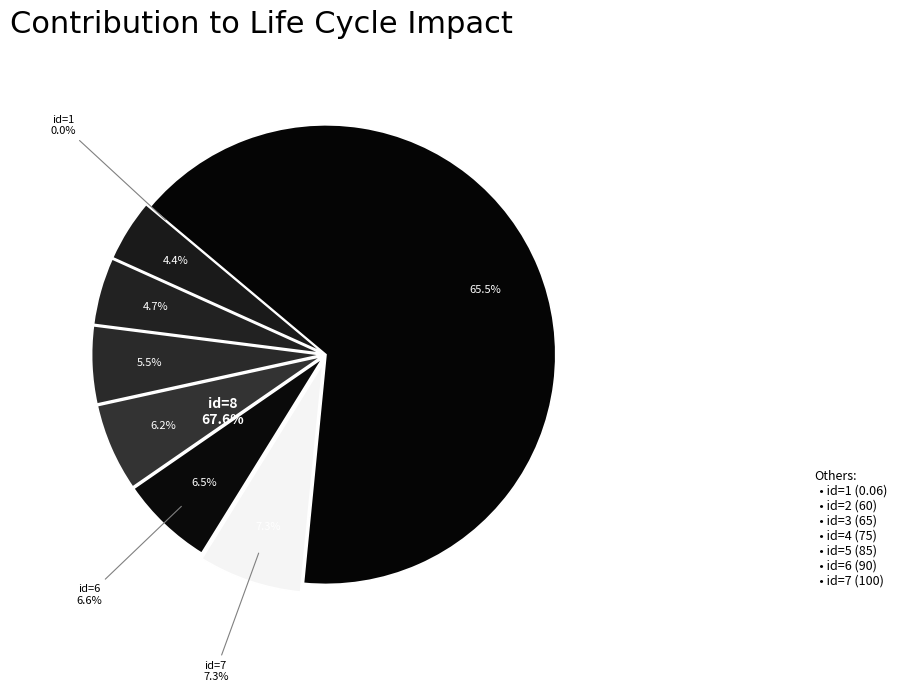

What is the change in value from 6 to 8?

+810.0